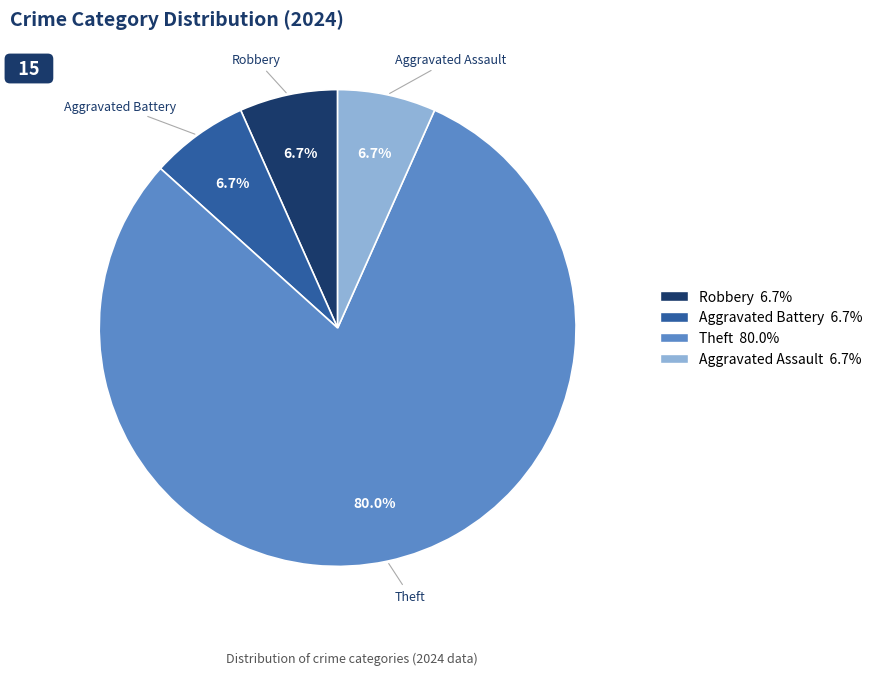

To the nearest percent, what is the average slice percentage?

25%